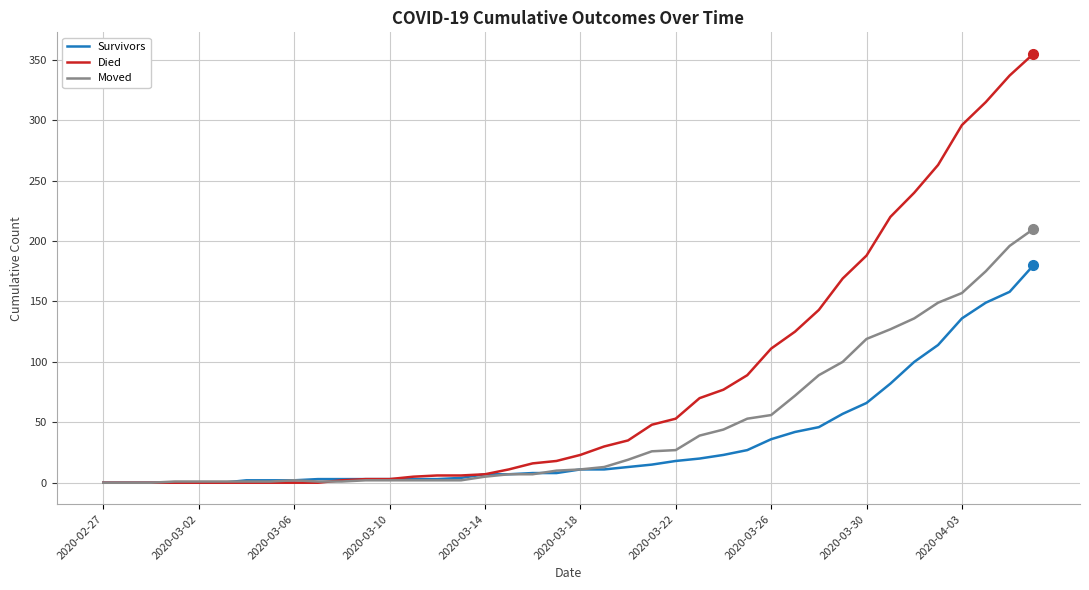

Which series has the largest total across all categories?

Died